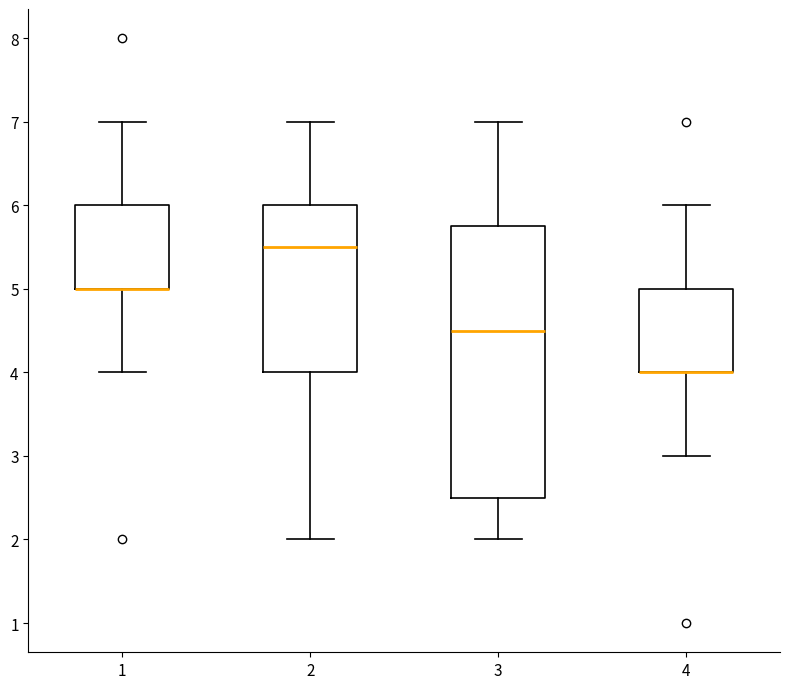

Comparing the boxes themselves (not the whiskers), which one is the tallest?

3